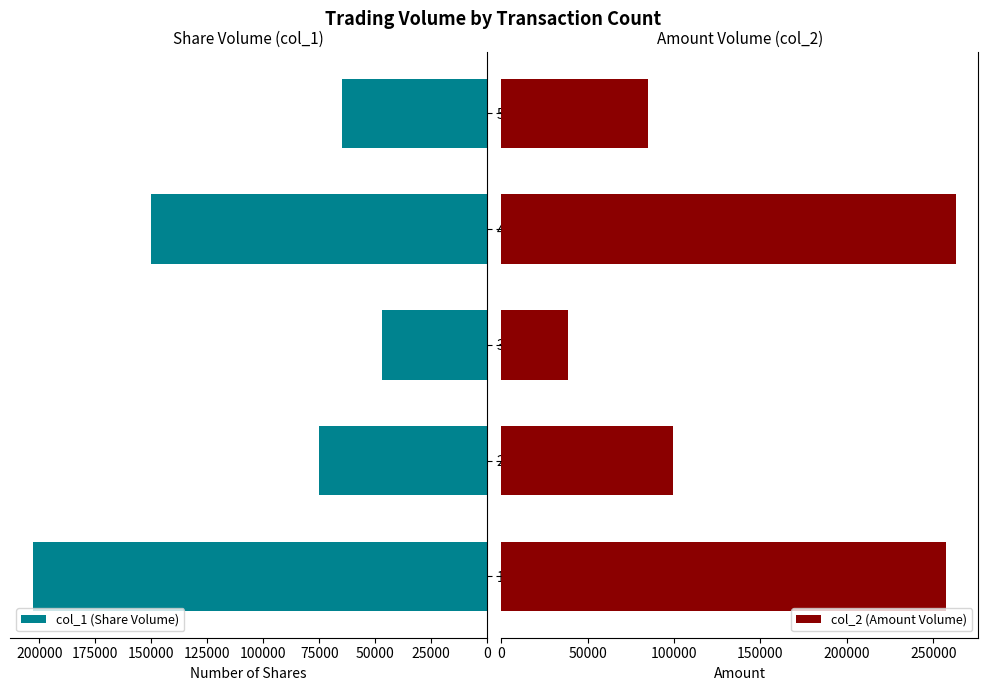

List the labels in order of col_1 (Share Volume) value, smallest first.

3, 5, 2, 4, 1